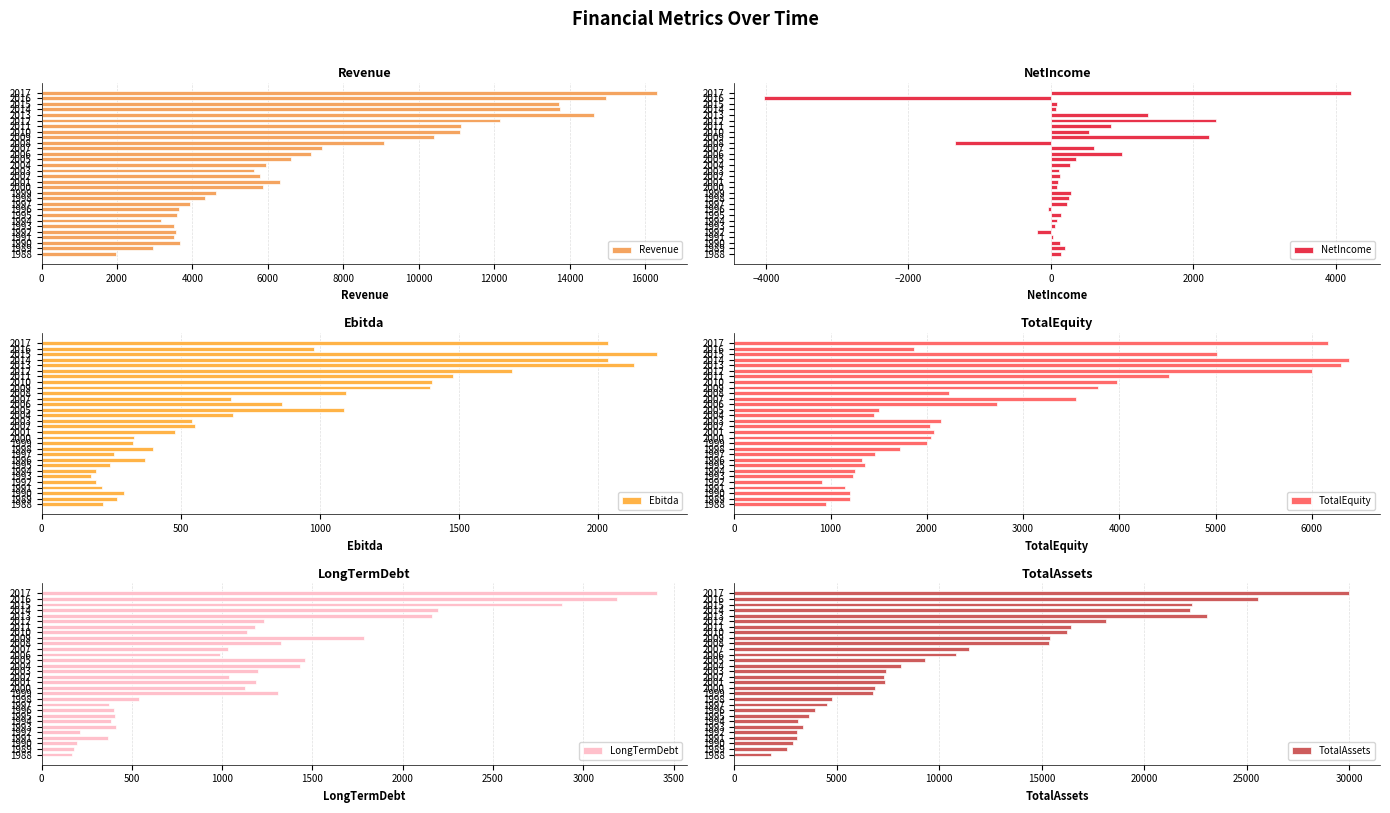

Which series has the widest spread of values?

TotalAssets